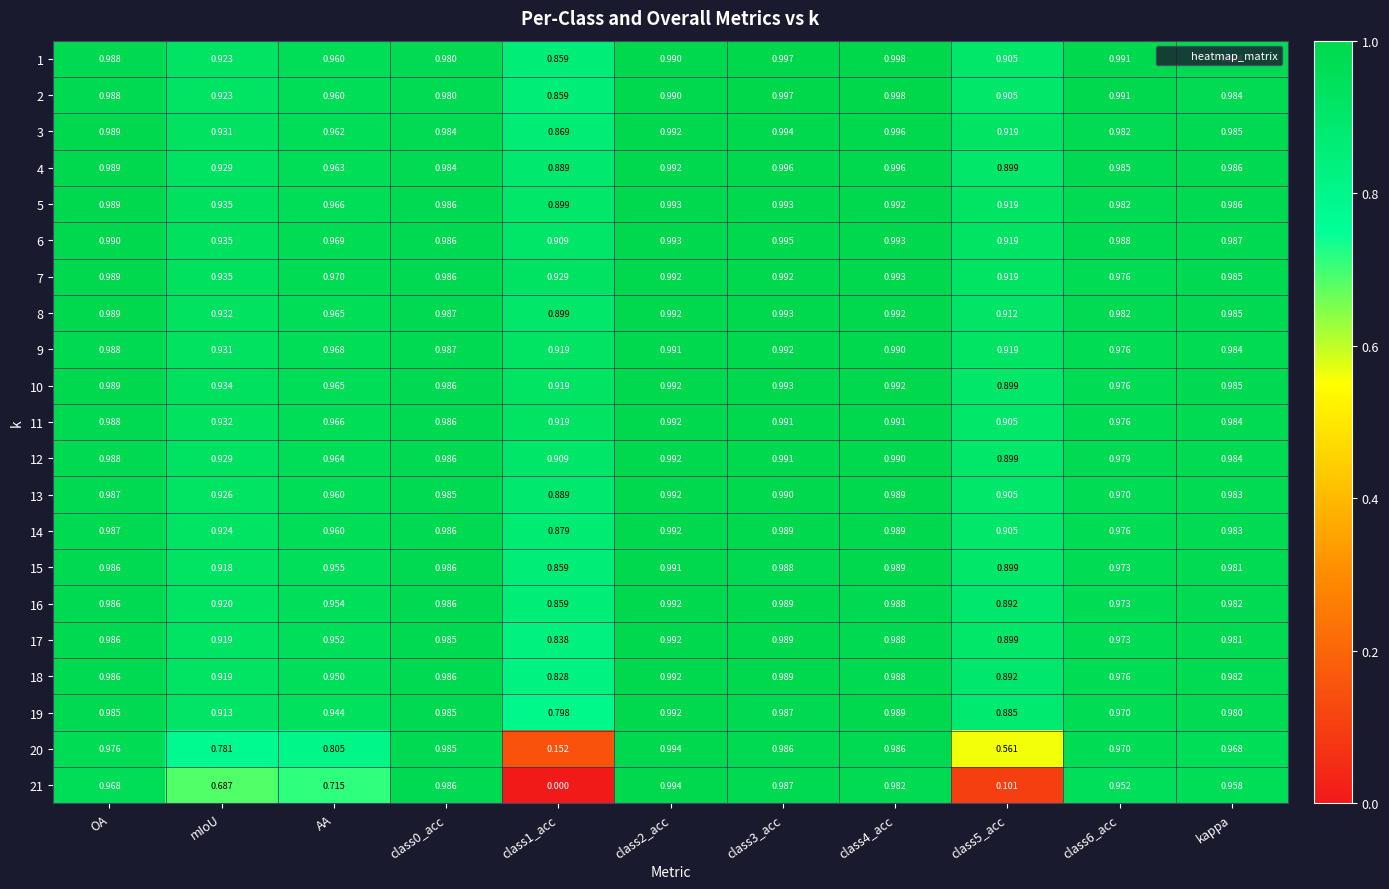

Is the value of 1 at class4_acc greater than the value of 15 at OA?

Yes